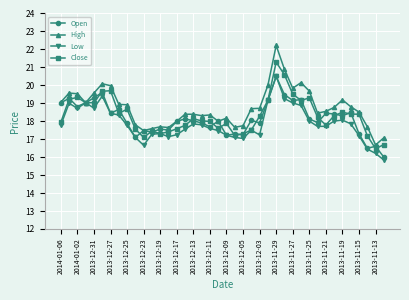

How many lines are shown in the chart?

4